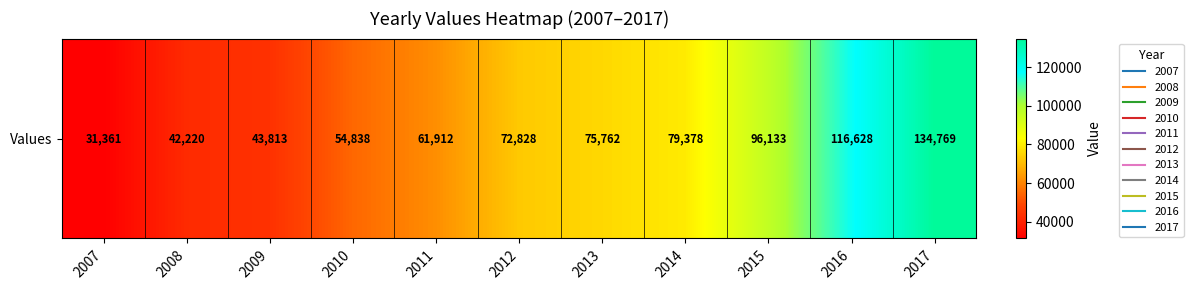

The value at 2014 is 121376. True or false?

False